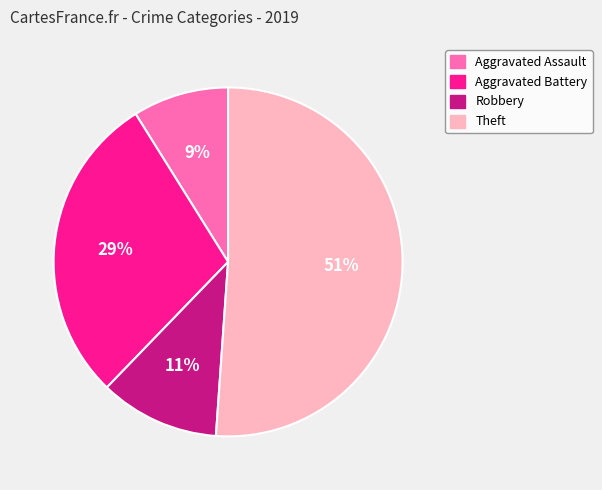

To the nearest percent, what is the difference between the largest and smallest slice percentages?

42%